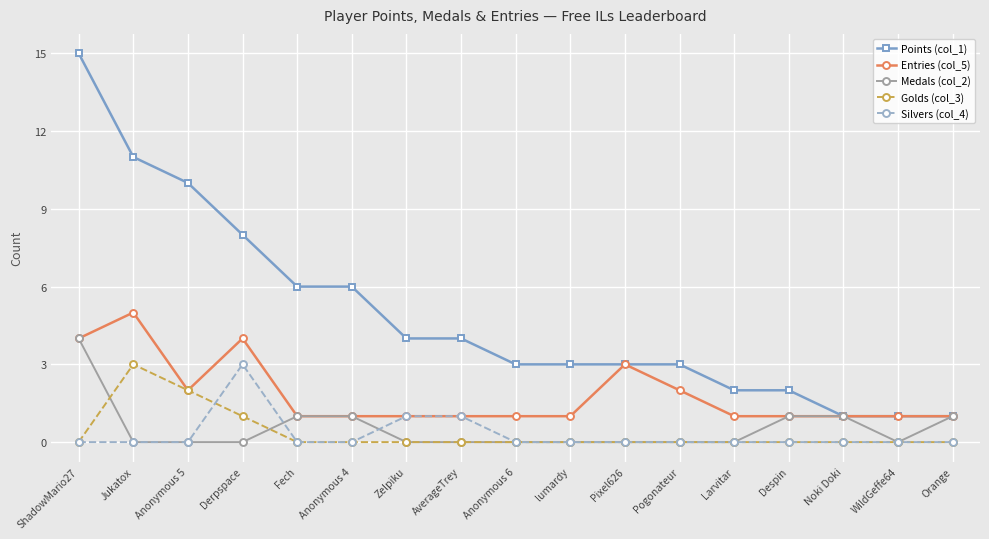

What position from the left is Anonymous 6?

9